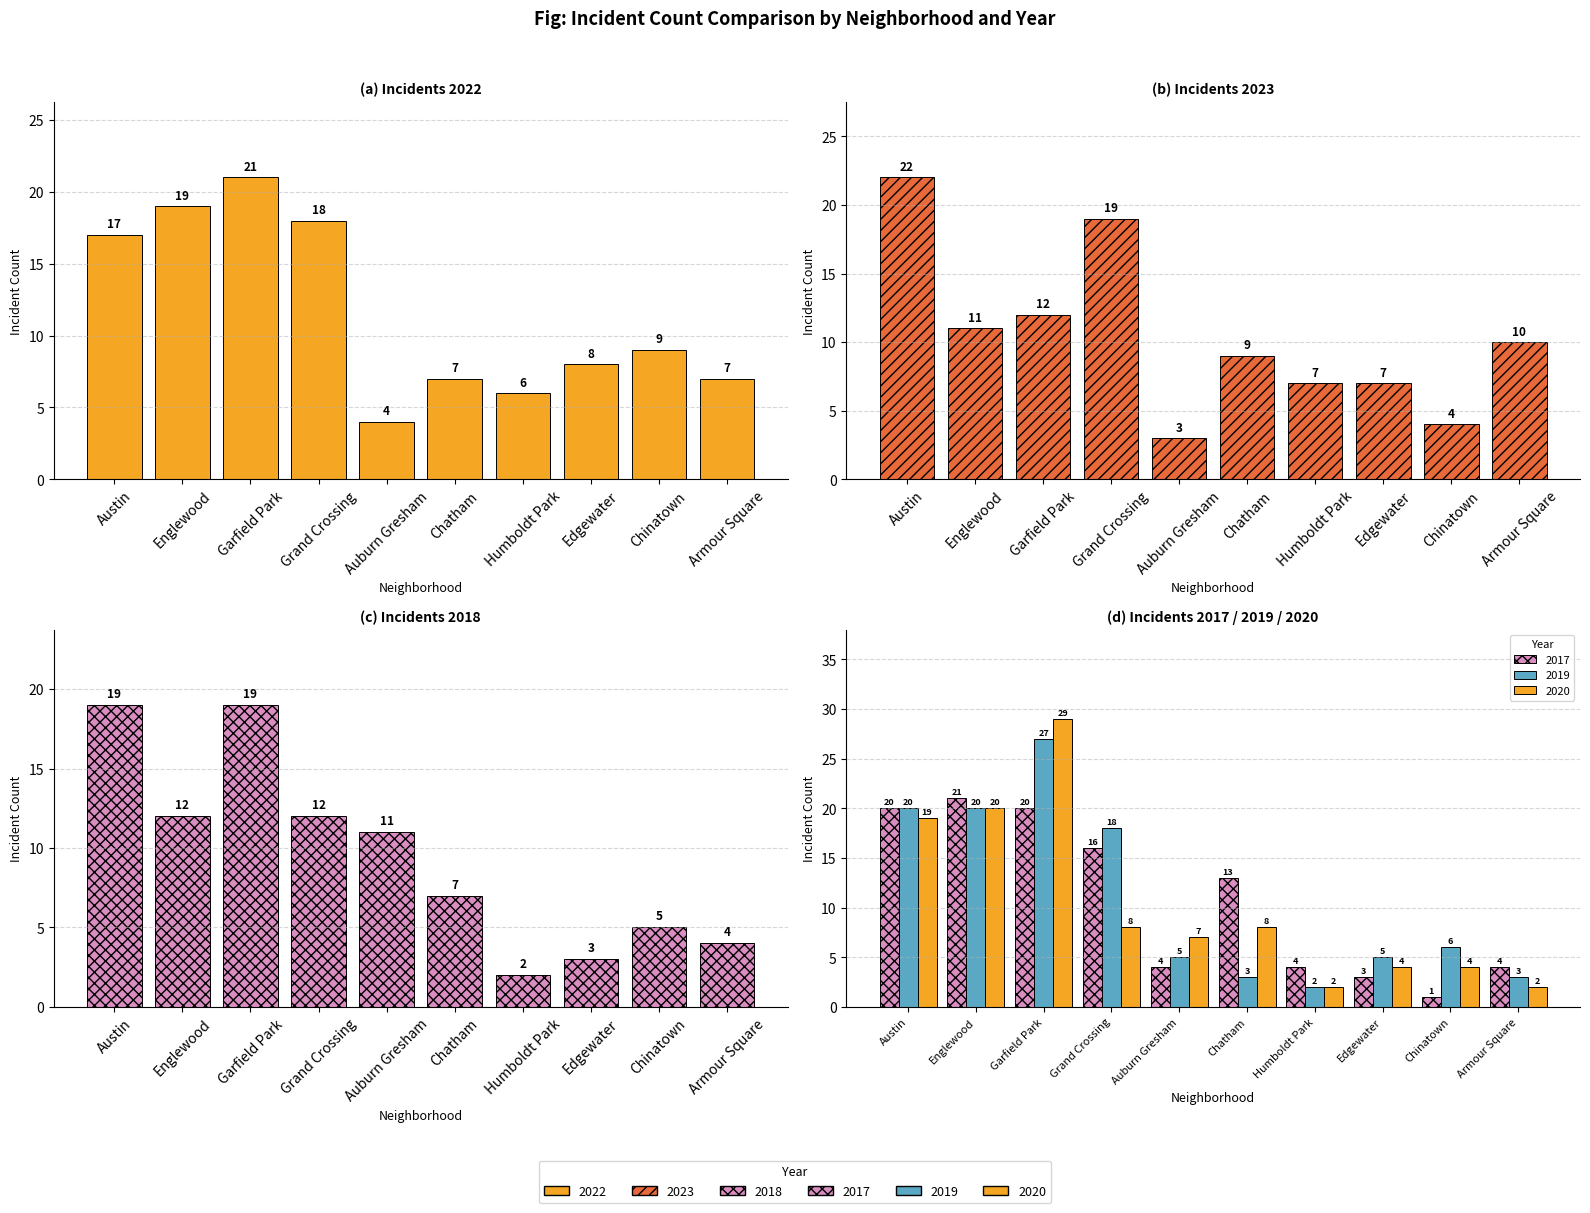

How many values in the 2017 series are below 13?

5